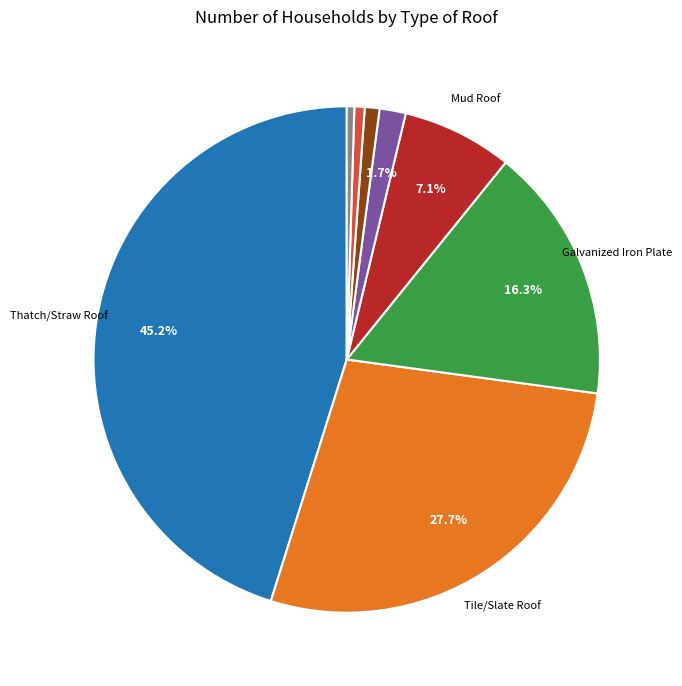

Is there any slice that represents more than half of the pie?

No